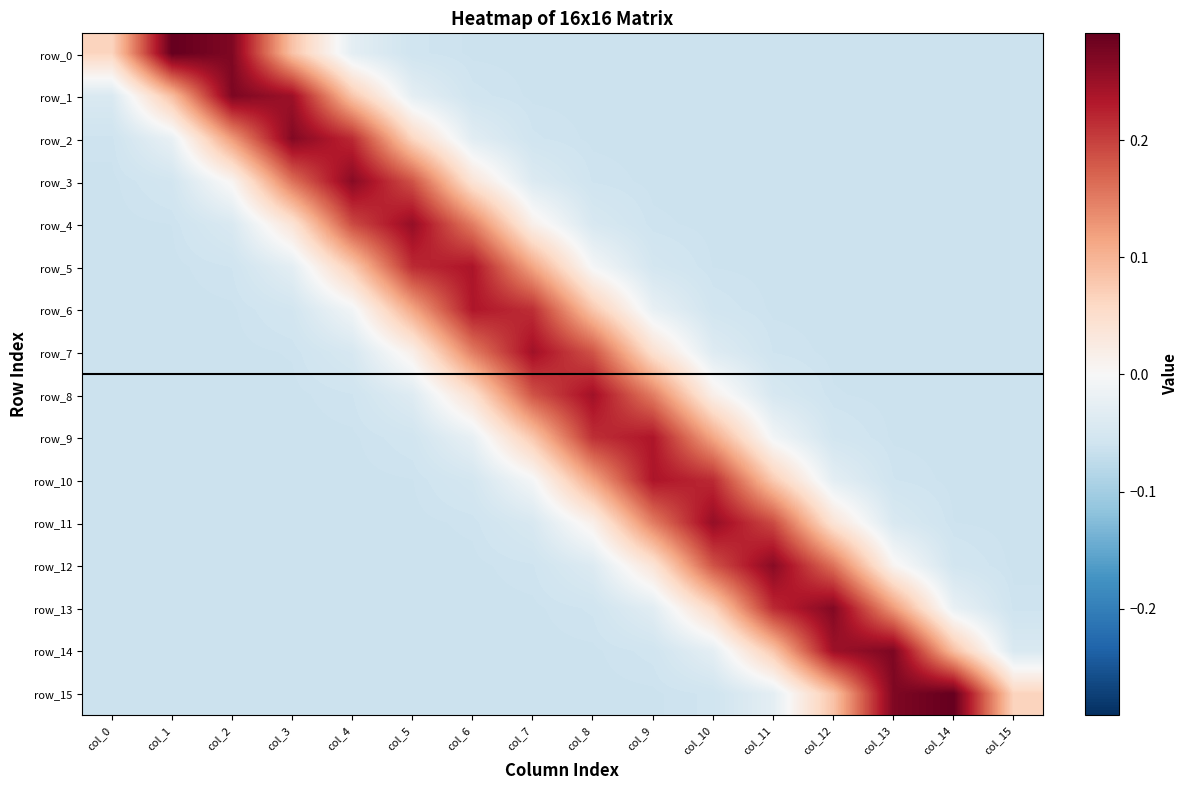

What is the sum of the row_7 values at col_2 and col_4?

-0.1